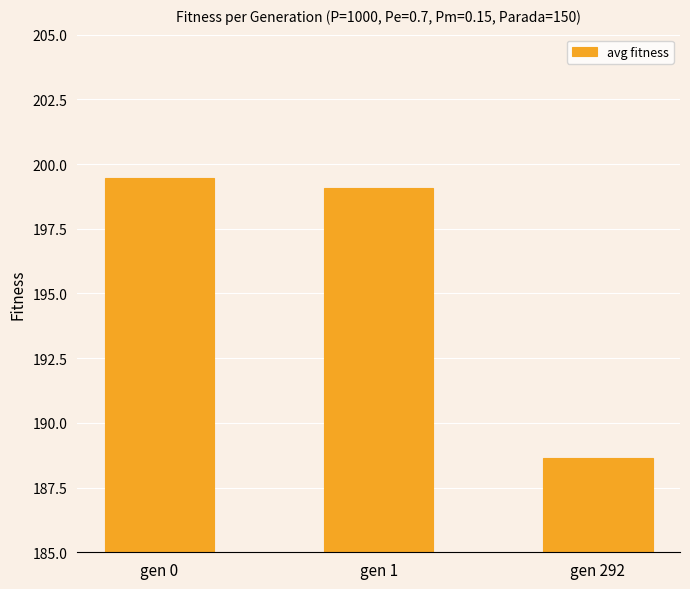

Read the value at gen 1.

199.1